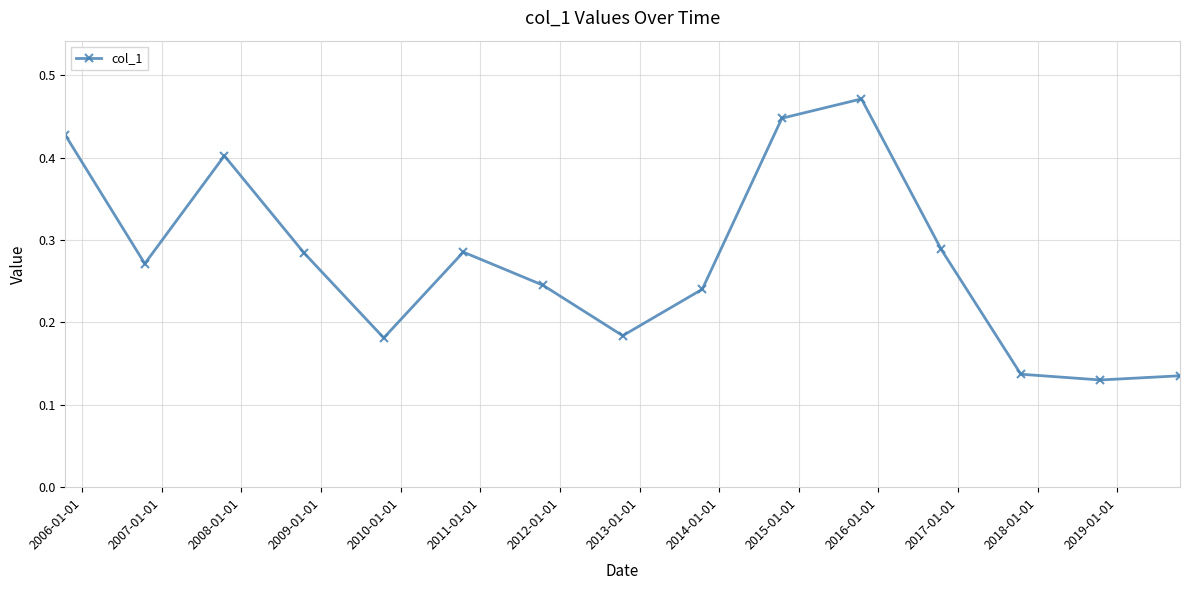

What is the sum of all values?

4.1